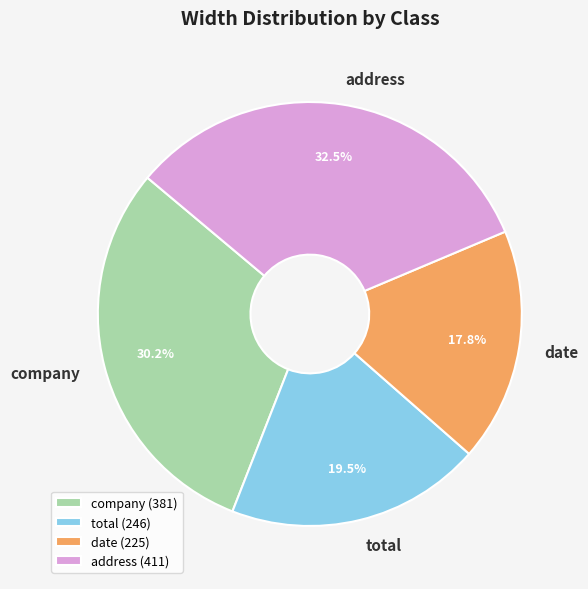

Which has a higher value, date or address?

address